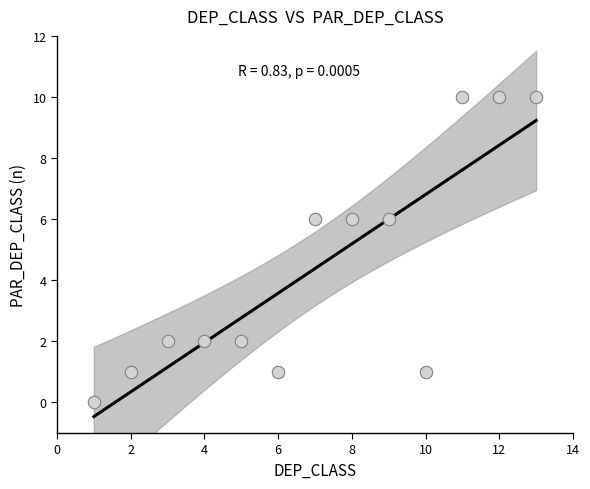

What is the range of X values (max minus min)?

12